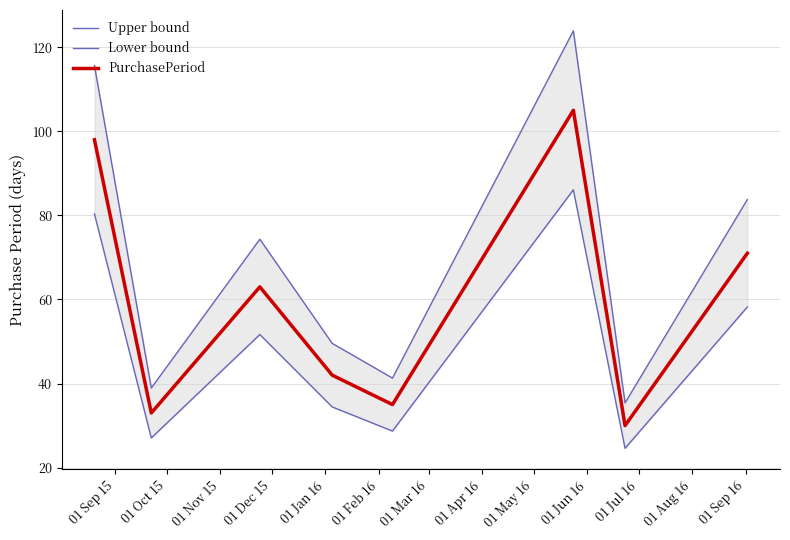

What is the minimum value shown in the chart?

24.6